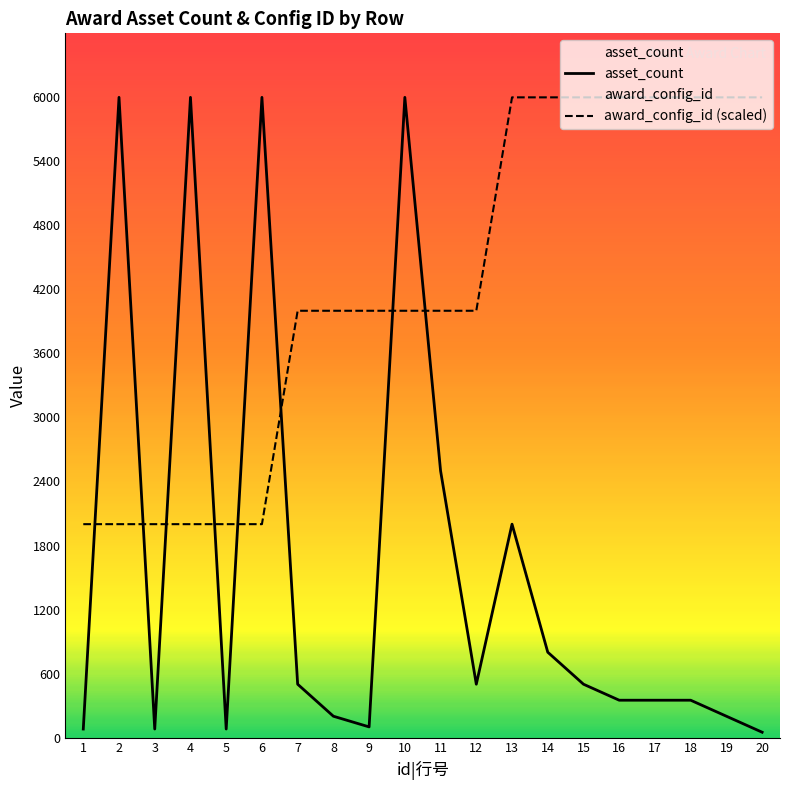

Which category has the highest value in the asset_count series?

2